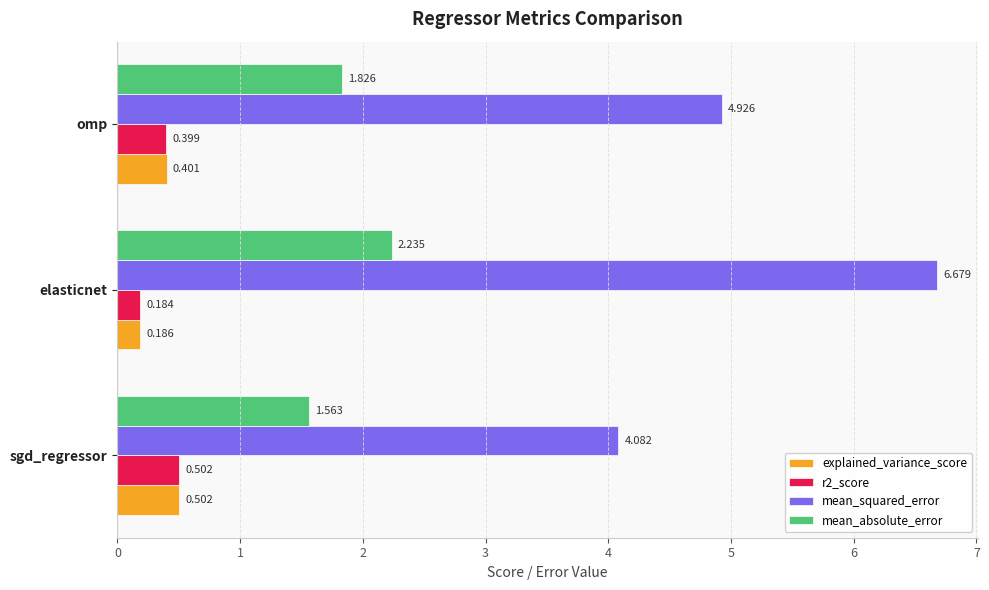

Which series has the largest range (max minus min)?

mean_squared_error